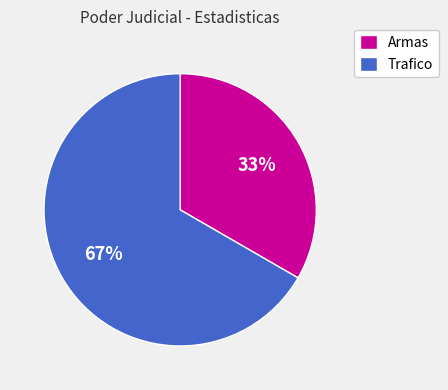

What percentage is the Armas slice, to the nearest percent?

33%